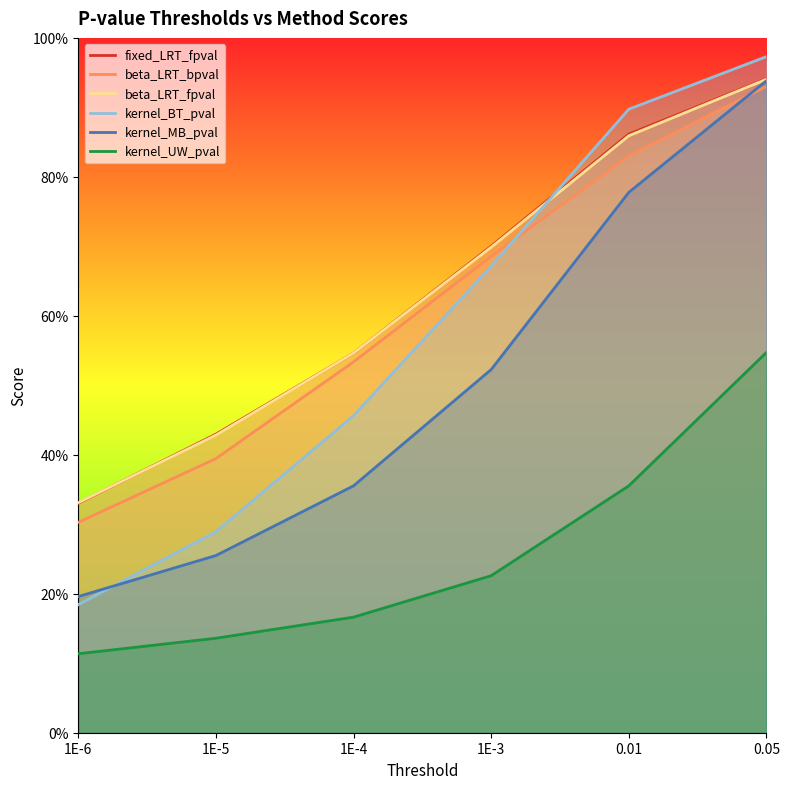

What is the difference between the maximum and second lowest values in the kernel_BT_pval series?

0.7